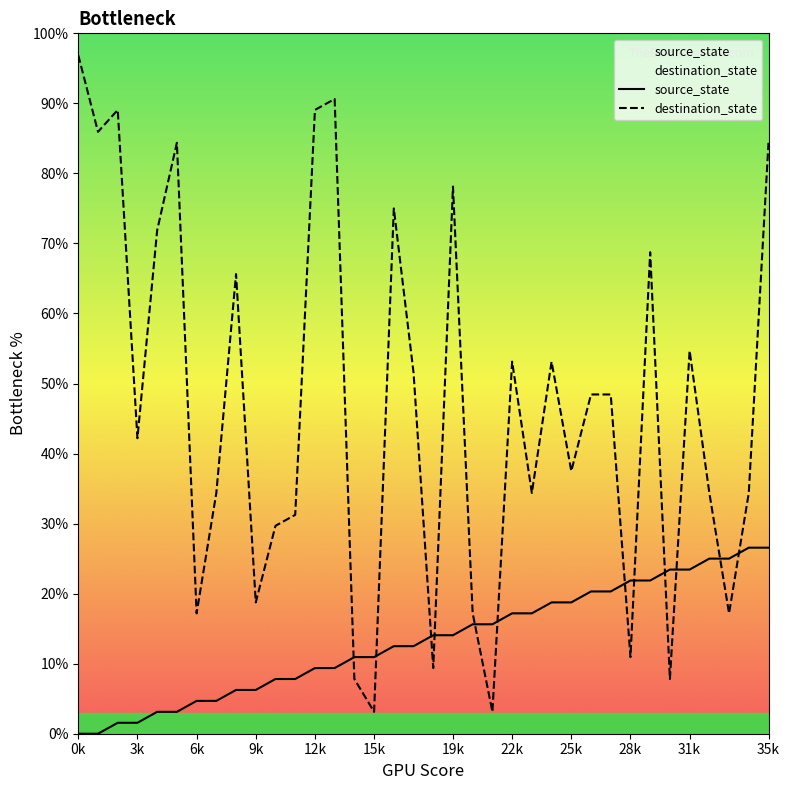

Which series has the largest total across all categories?

destination_state